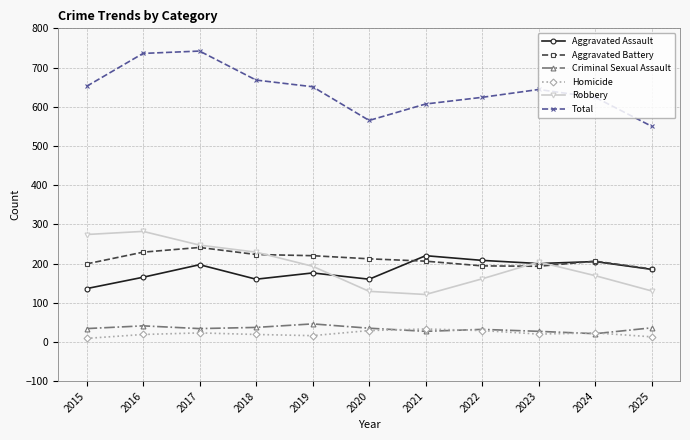

The Aggravated Assault series shows 160 at 2020. True or false?

True